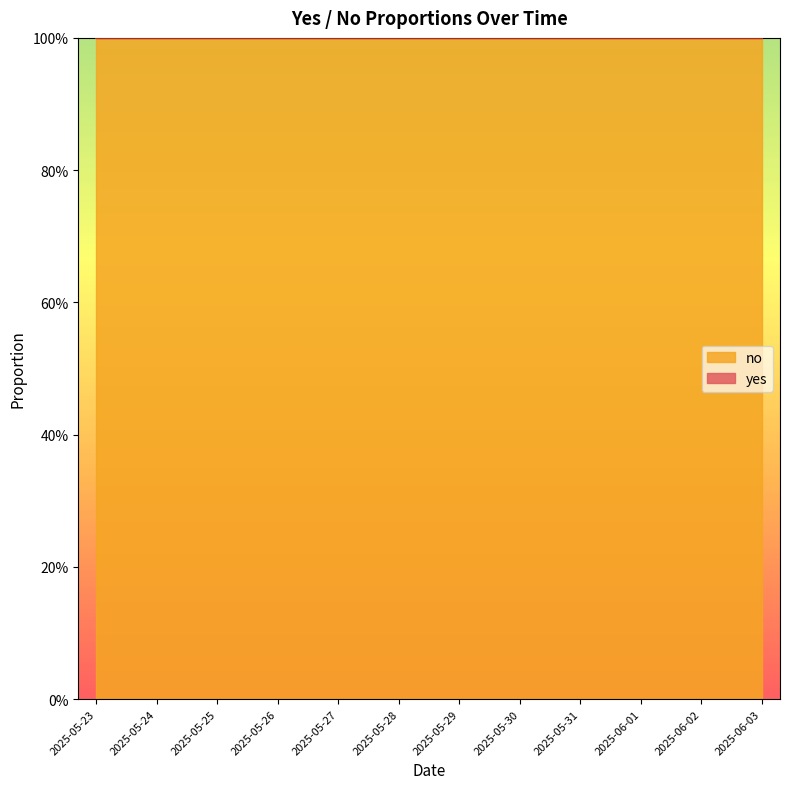

True or false: no and yes intersect in this chart.

False